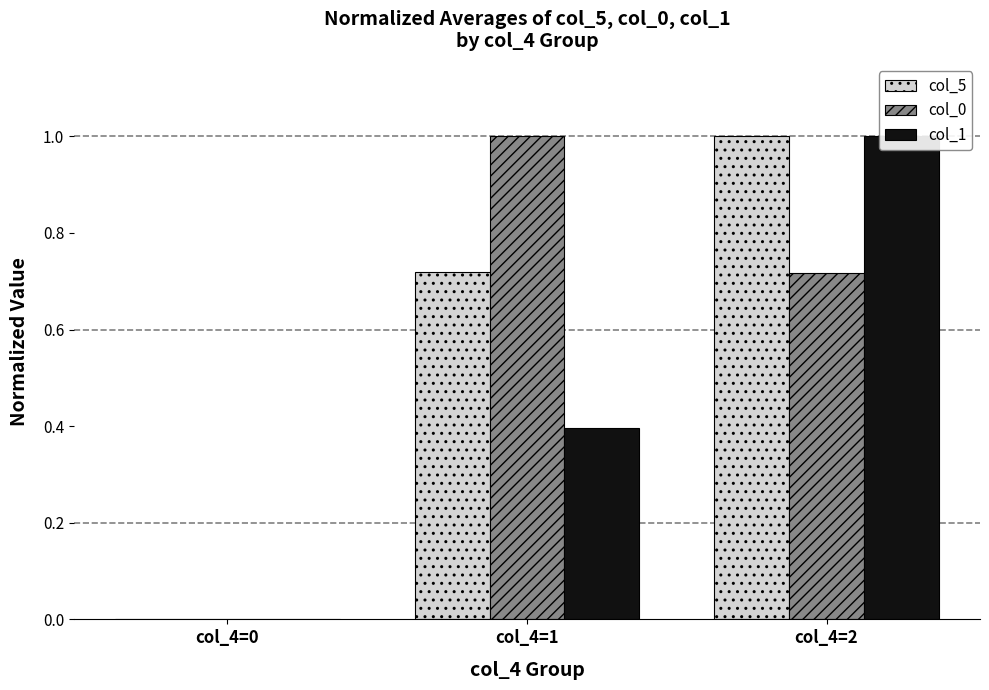

What is the spread (max minus min) of values at col_4=2?

0.3